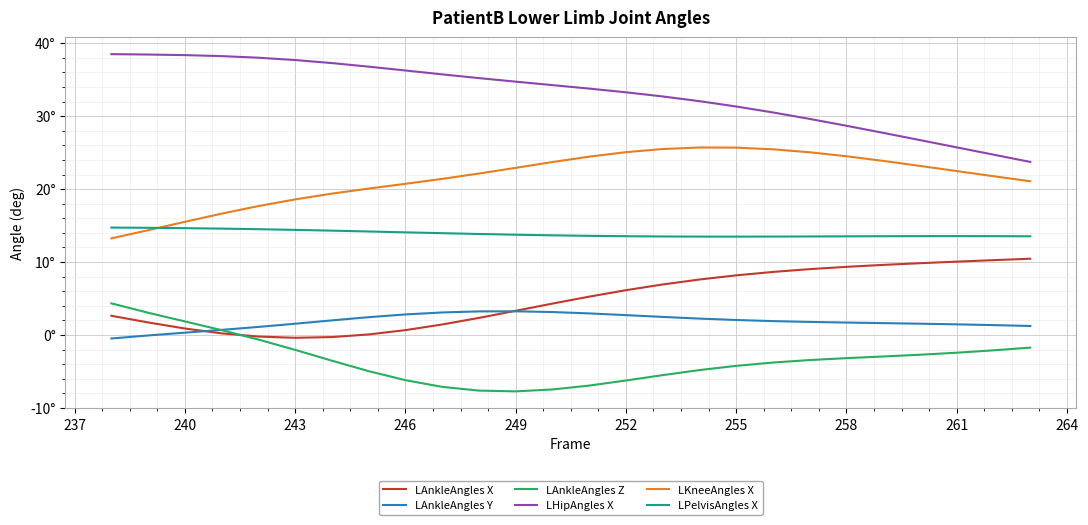

Which series ends up on top after the final intersection of LAnkleAngles X and LAnkleAngles Y?

LAnkleAngles X